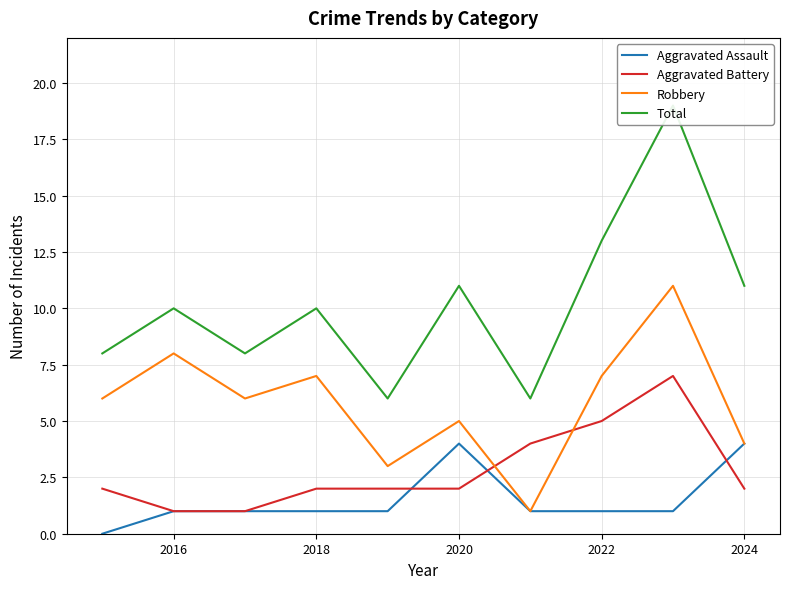

What is the difference between the second highest and second lowest values in the Aggravated Assault series?

3